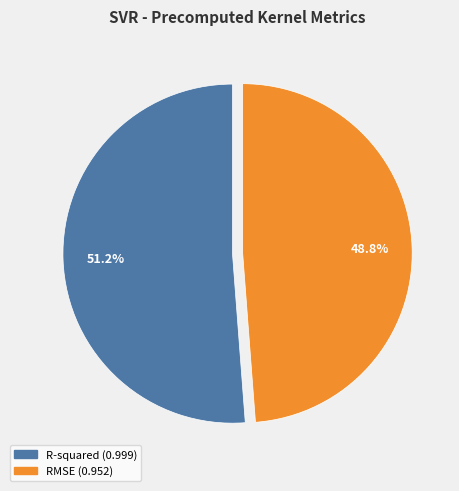

Rank the categories by value from lowest to highest.

RMSE, R-squared